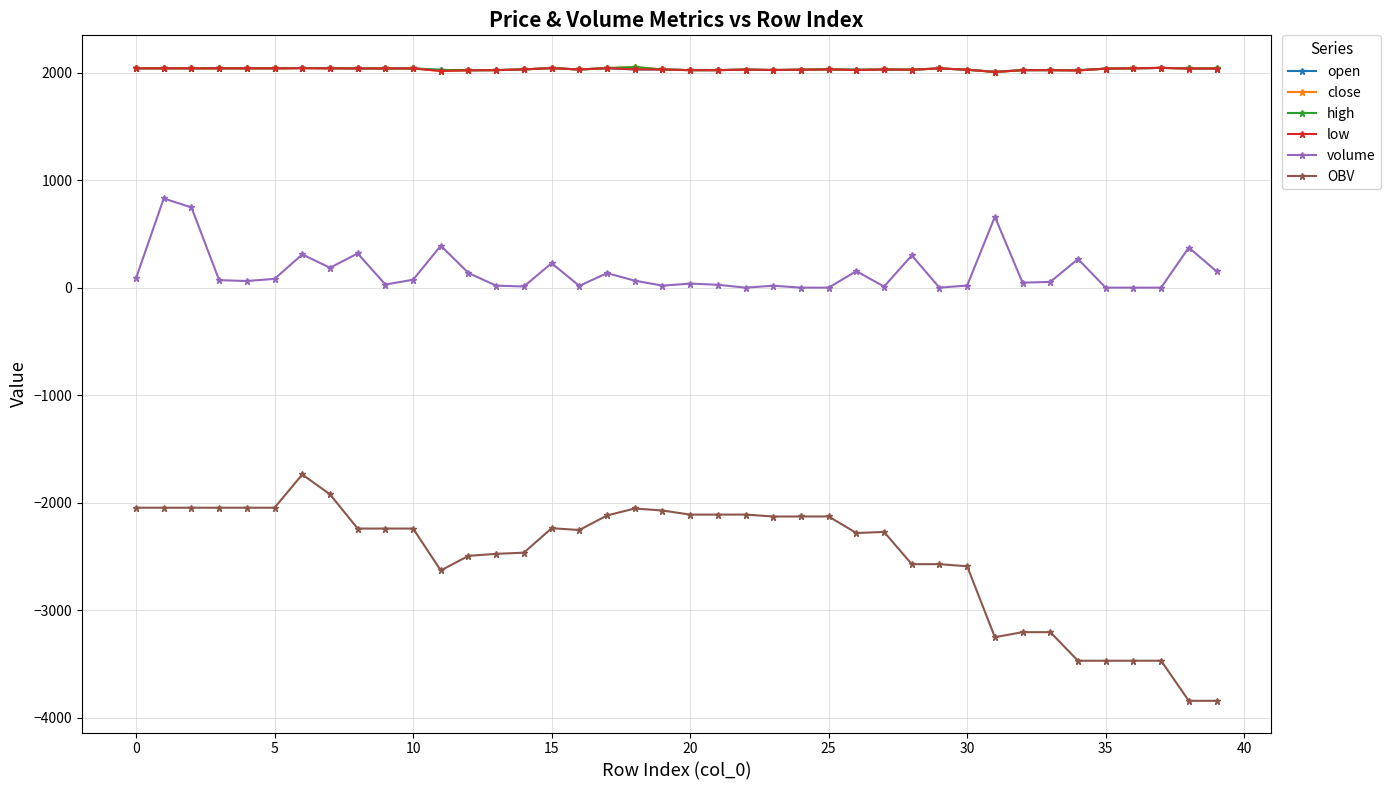

Which series has the largest range (max minus min)?

OBV